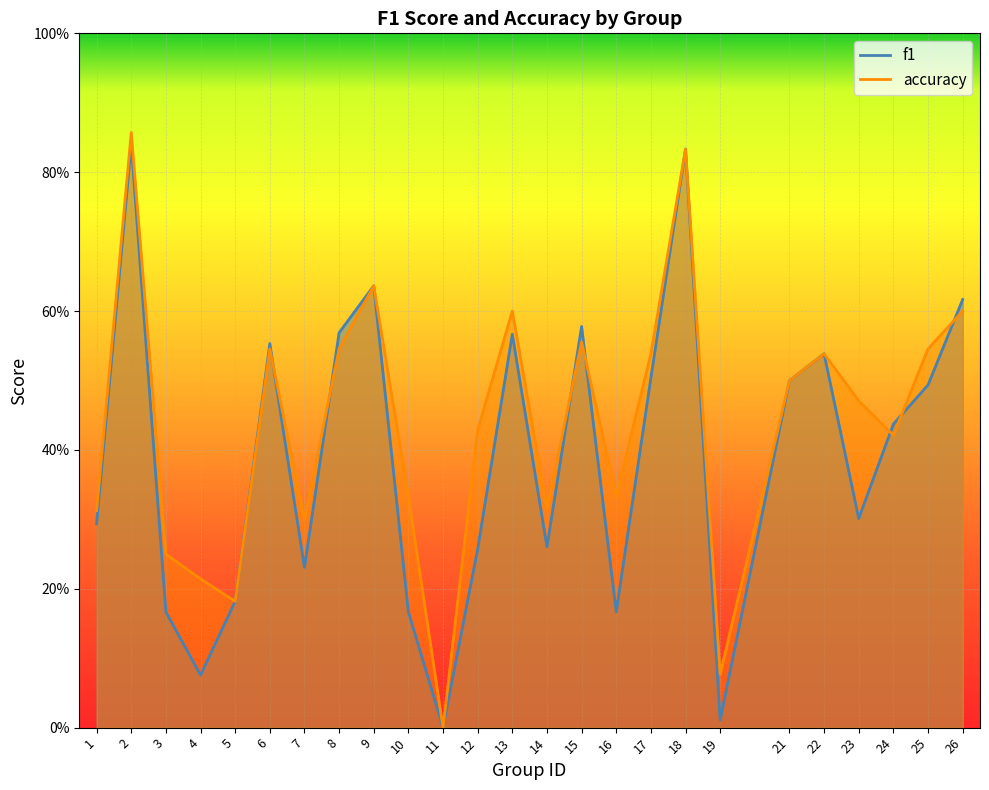

Where do f1 and accuracy first cross each other?

6 and 7